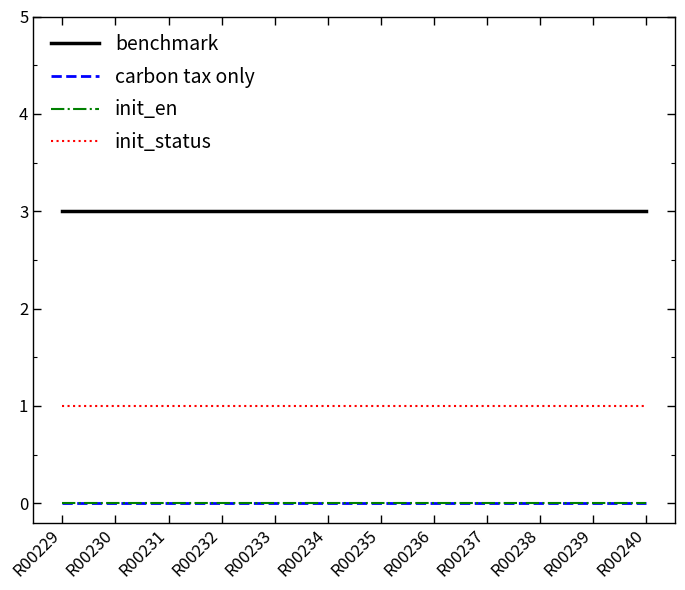

Does the chart have visible grid lines?

No